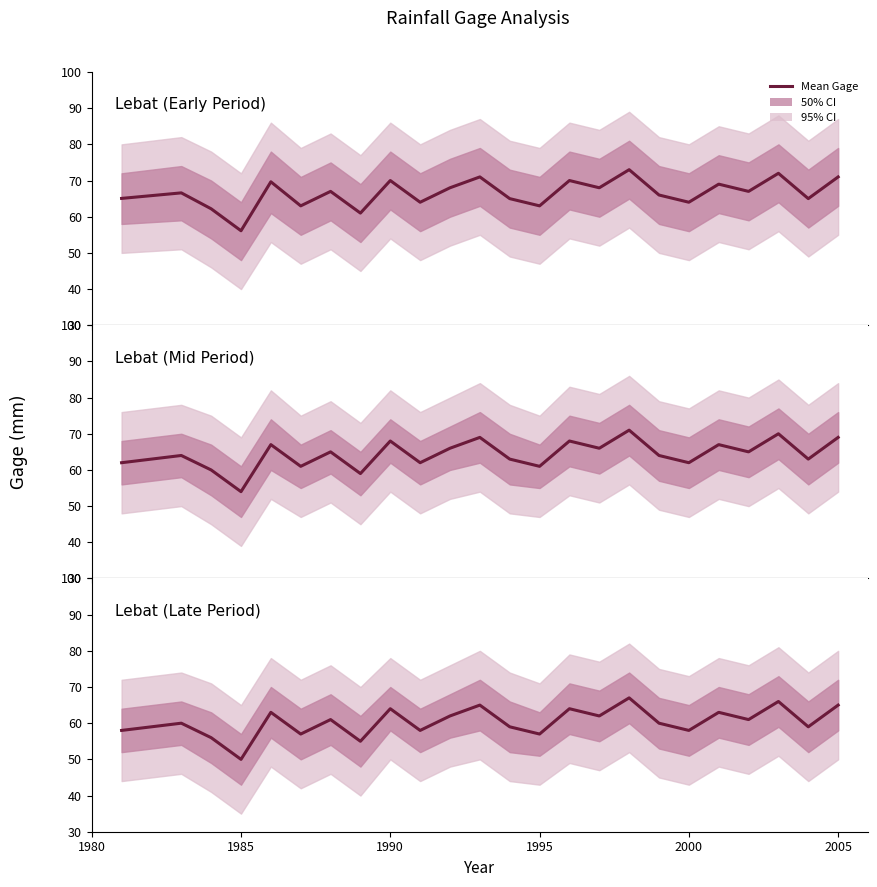

How many lines are shown in the chart?

3